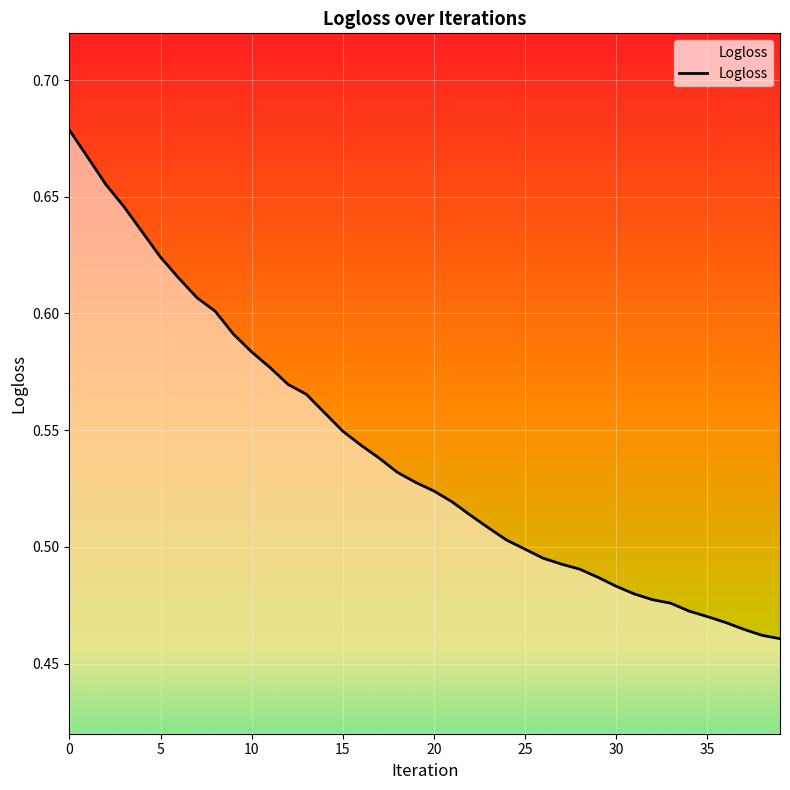

Reading left to right, what are all the values shown in this chart?

0.7	0.7	0.7	0.6	0.6	0.6	0.6	0.6	0.6	0.6	0.6	0.6	0.6	0.6	0.6	0.5	0.5	0.5	0.5	0.5	0.5	0.5	0.5	0.5	0.5	0.5	0.5	0.5	0.5	0.5	0.5	0.5	0.5	0.5	0.5	0.5	0.5	0.5	0.5	0.5